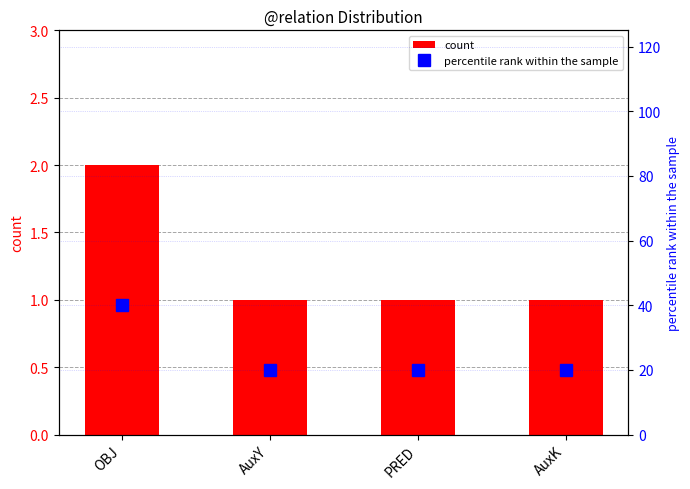

List the labels in order of count value, largest first.

OBJ, AuxY, PRED, AuxK